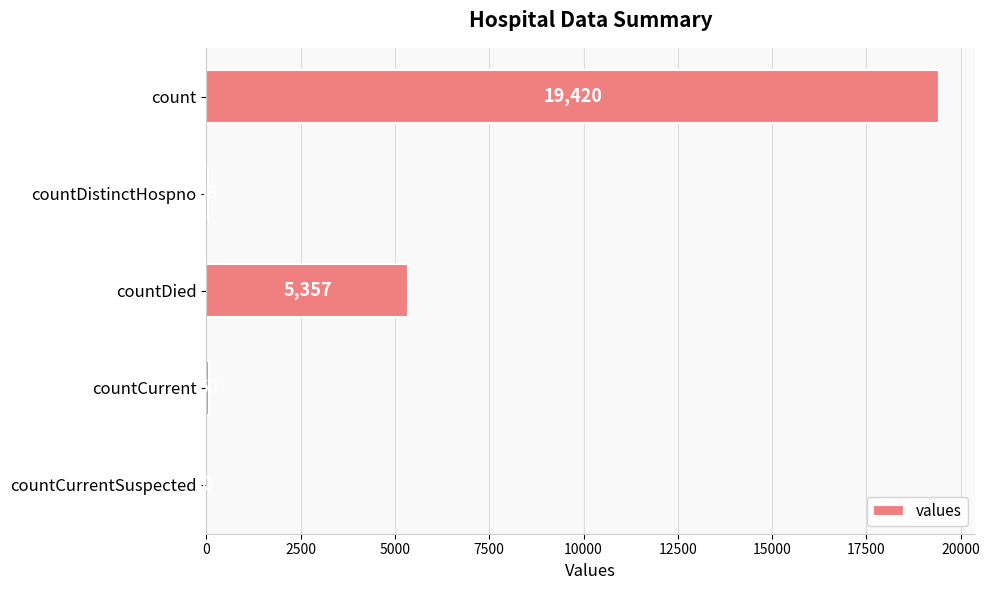

What is the average value?

4975